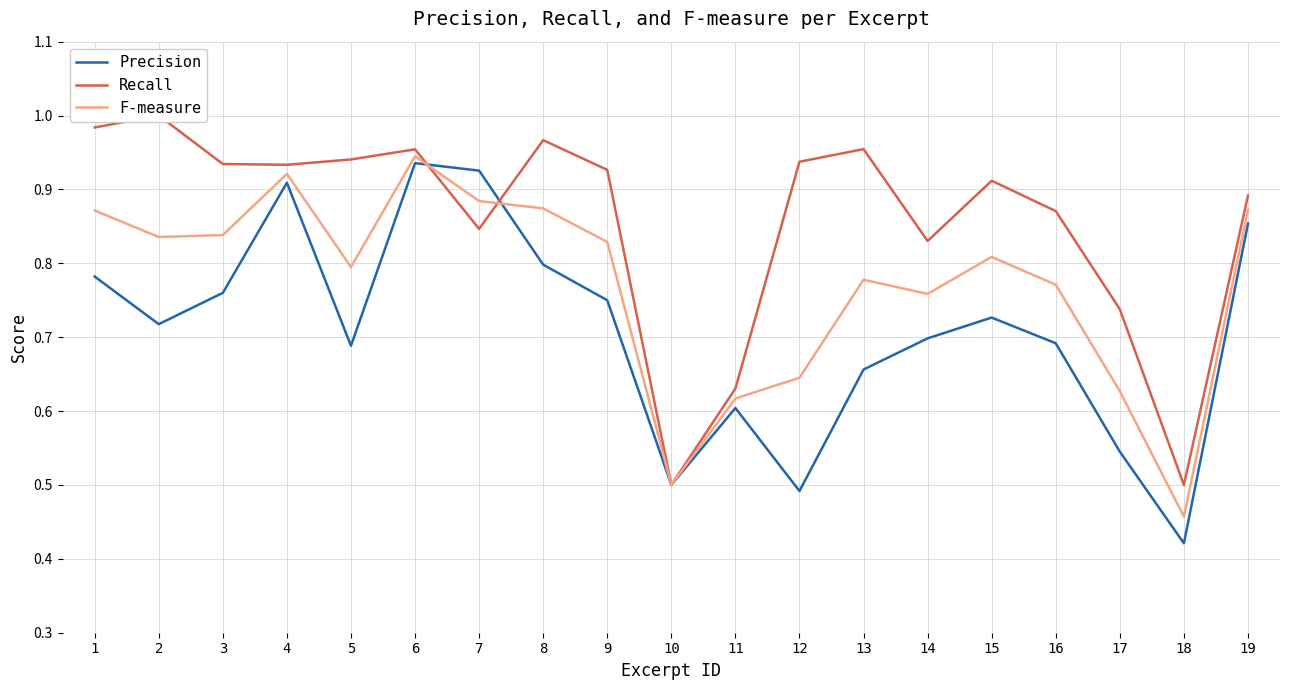

Where is the first local minimum for F-measure?

2